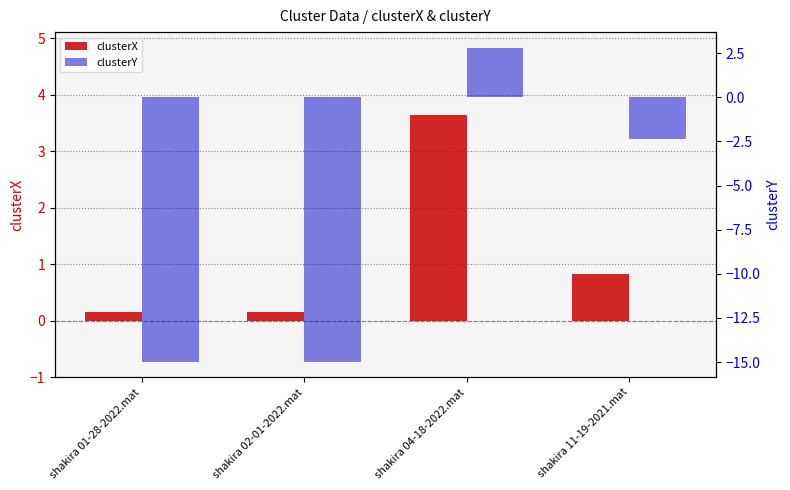

Rank the series by their average value, from lowest to highest.

clusterY, clusterX